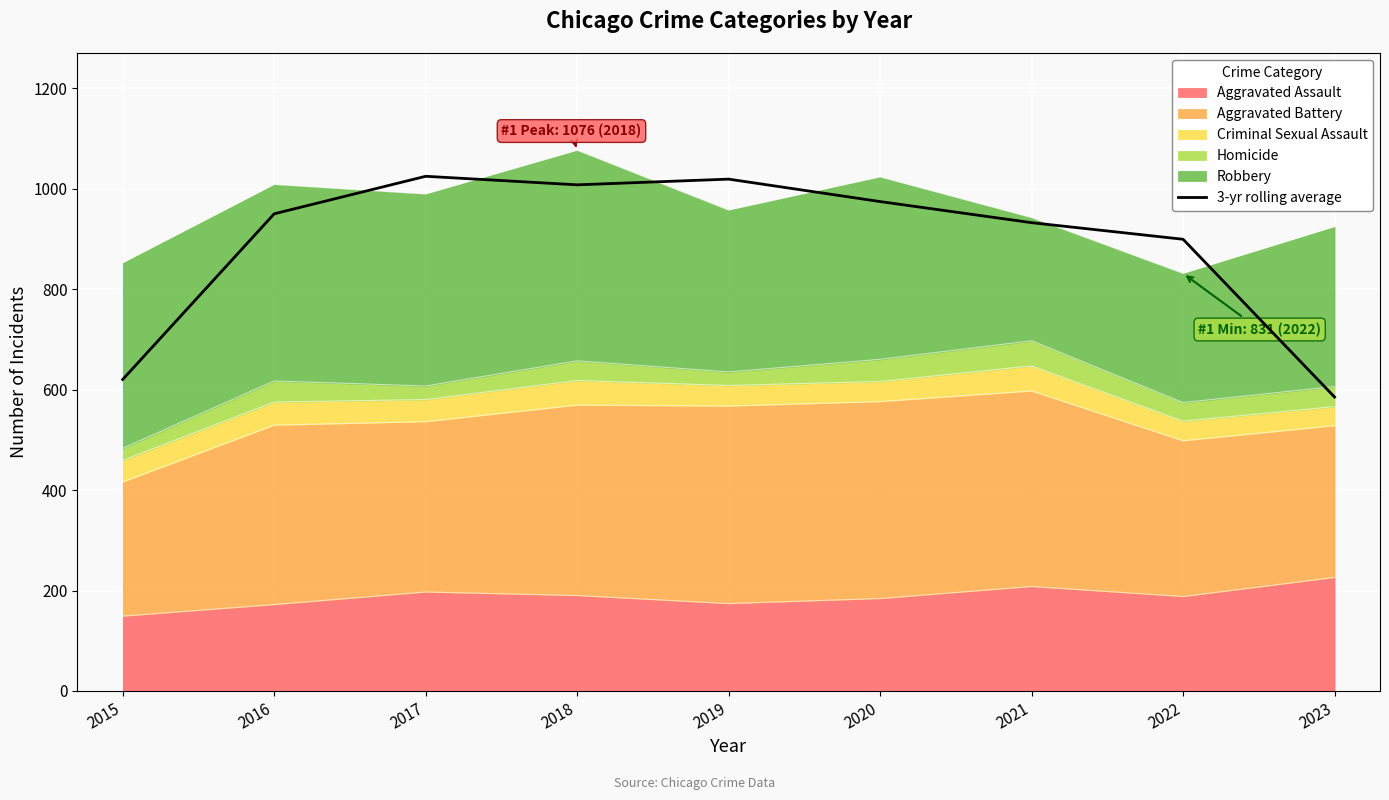

What is the change in value from 2016 to 2017?

+74.7